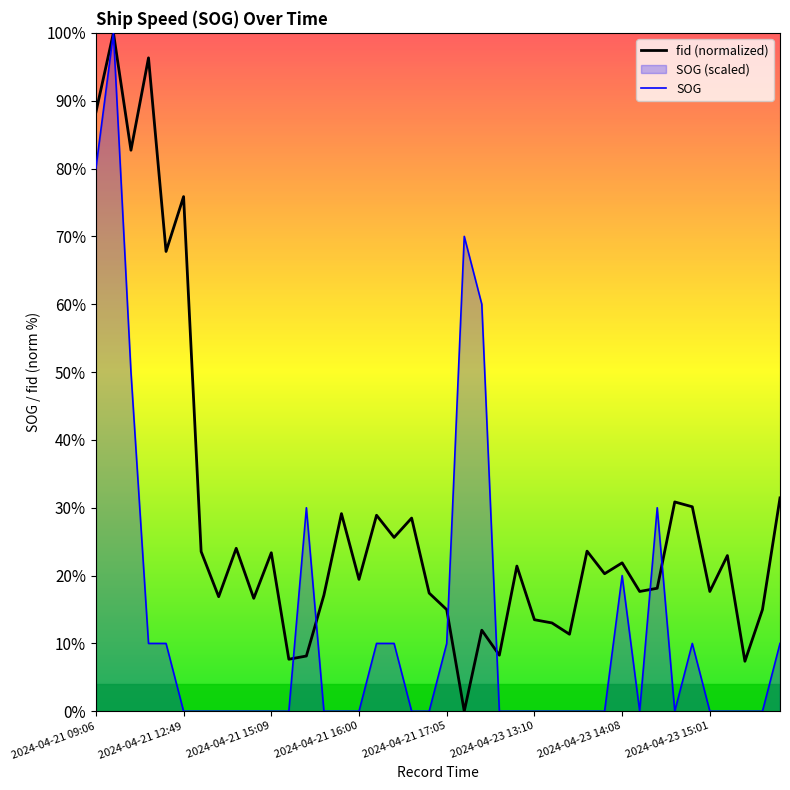

What is the sum of all SOG values?

510.0